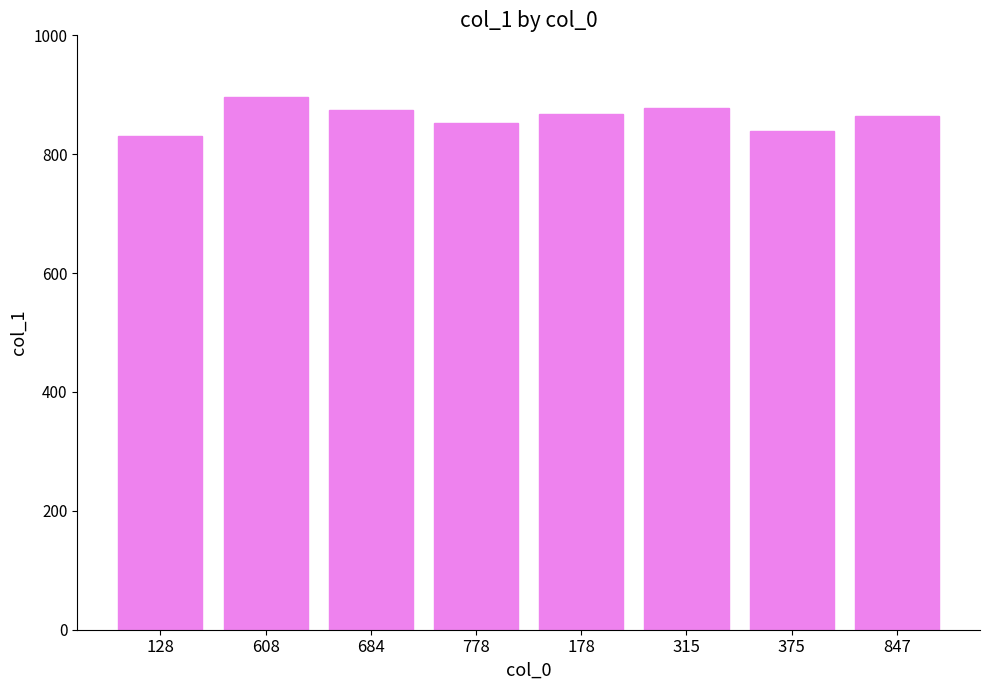

What is the average value?

863